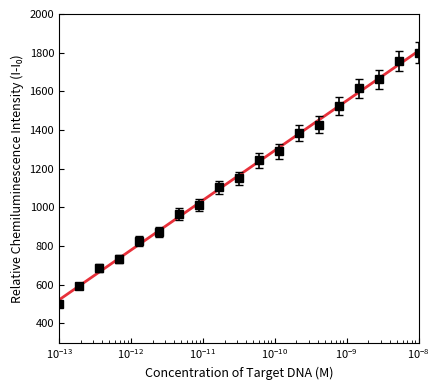

Is it true that the value at 2 is 818.8?

False